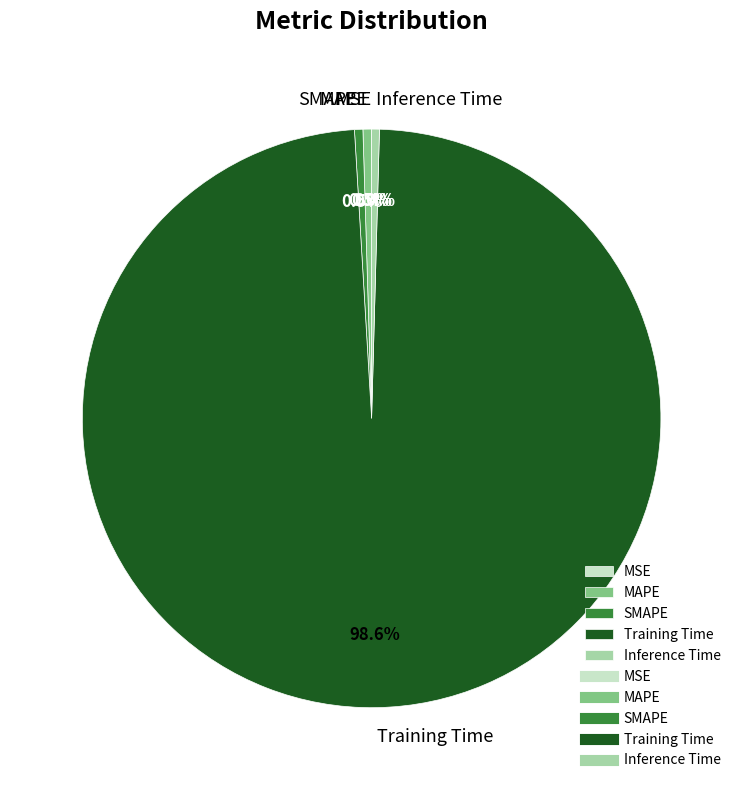

What percentage is NOT represented by SMAPE?

99.5%